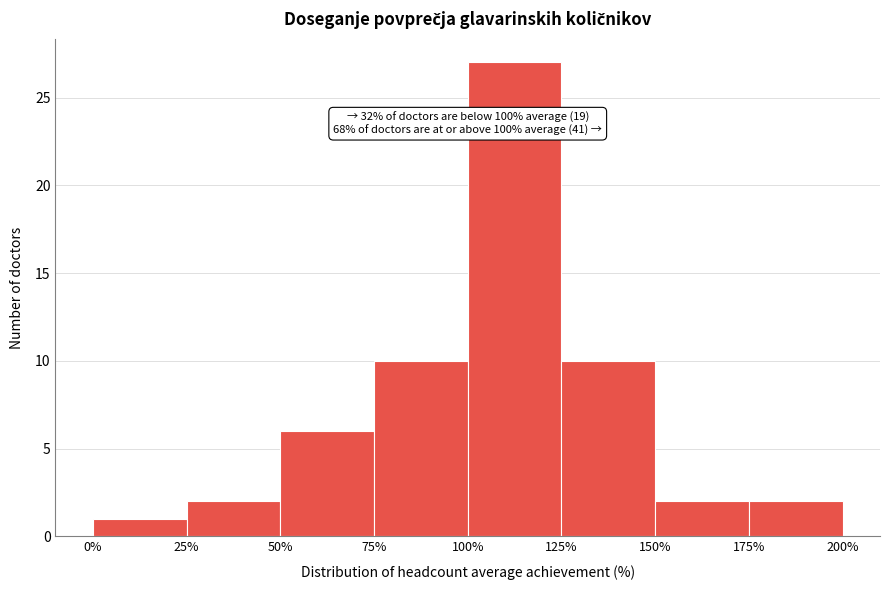

Over which range of the x-axis is the bar tallest?

100% to 125%